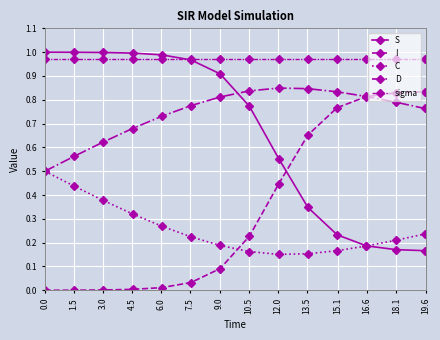

How many lines are shown in the chart?

5